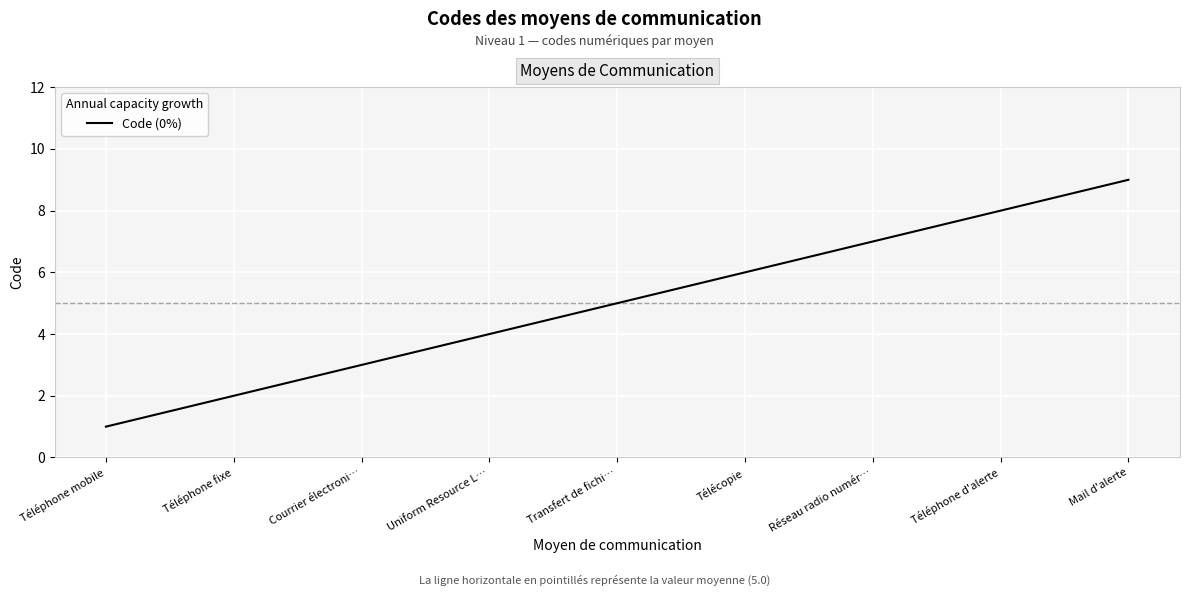

Where is the data nearest to the value 5?

Transfert de fichi…